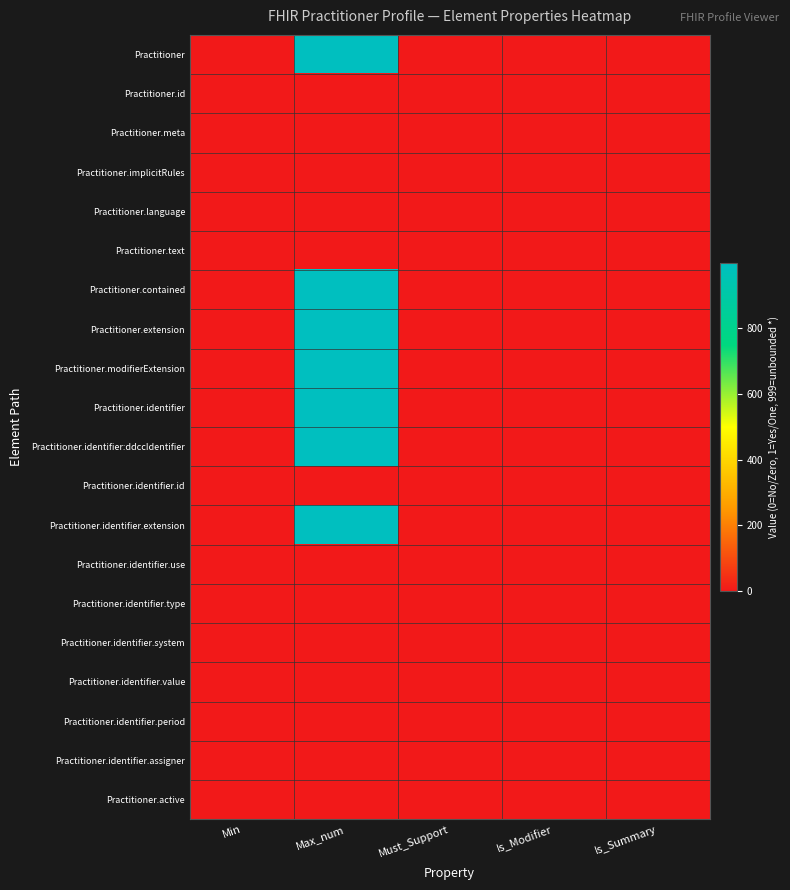

Reading left to right, extract all data points from this chart.

Practitioner: Min=0	Max_num=999	Must_Support=0	Is_Modifier=0	Is_Summary=0
Practitioner.id: Min=0	Max_num=1	Must_Support=0	Is_Modifier=0	Is_Summary=1
Practitioner.meta: Min=0	Max_num=1	Must_Support=0	Is_Modifier=0	Is_Summary=1
Practitioner.implicitRules: Min=0	Max_num=1	Must_Support=0	Is_Modifier=1	Is_Summary=1
Practitioner.language: Min=0	Max_num=1	Must_Support=0	Is_Modifier=0	Is_Summary=0
Practitioner.text: Min=0	Max_num=1	Must_Support=0	Is_Modifier=0	Is_Summary=0
Practitioner.contained: Min=0	Max_num=999	Must_Support=0	Is_Modifier=0	Is_Summary=0
Practitioner.extension: Min=0	Max_num=999	Must_Support=0	Is_Modifier=0	Is_Summary=0
Practitioner.modifierExtension: Min=0	Max_num=999	Must_Support=0	Is_Modifier=1	Is_Summary=0
Practitioner.identifier: Min=1	Max_num=999	Must_Support=1	Is_Modifier=0	Is_Summary=1
Practitioner.identifier:ddccIdentifier: Min=1	Max_num=999	Must_Support=0	Is_Modifier=0	Is_Summary=1
Practitioner.identifier.id: Min=0	Max_num=1	Must_Support=0	Is_Modifier=0	Is_Summary=0
Practitioner.identifier.extension: Min=0	Max_num=999	Must_Support=0	Is_Modifier=0	Is_Summary=0
Practitioner.identifier.use: Min=1	Max_num=1	Must_Support=1	Is_Modifier=1	Is_Summary=1
Practitioner.identifier.type: Min=0	Max_num=1	Must_Support=0	Is_Modifier=0	Is_Summary=1
Practitioner.identifier.system: Min=1	Max_num=1	Must_Support=1	Is_Modifier=0	Is_Summary=1
Practitioner.identifier.value: Min=1	Max_num=1	Must_Support=1	Is_Modifier=0	Is_Summary=1
Practitioner.identifier.period: Min=0	Max_num=1	Must_Support=0	Is_Modifier=0	Is_Summary=1
Practitioner.identifier.assigner: Min=1	Max_num=1	Must_Support=1	Is_Modifier=0	Is_Summary=1
Practitioner.active: Min=0	Max_num=1	Must_Support=0	Is_Modifier=0	Is_Summary=1